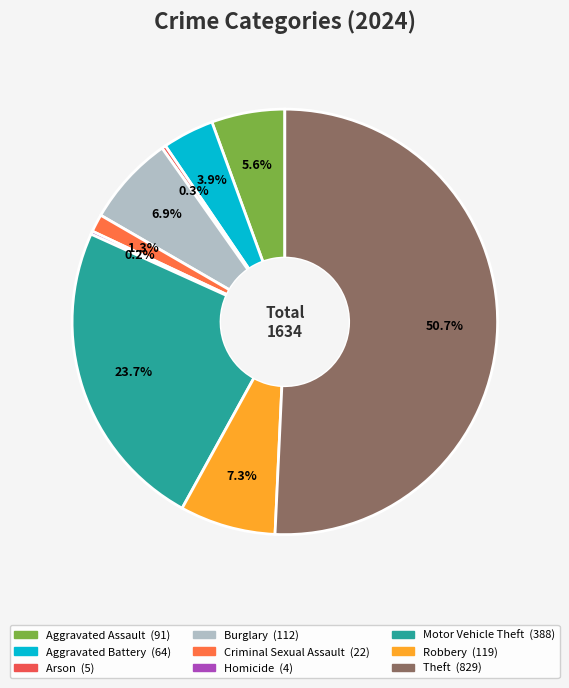

To the nearest percent, what is the difference between the Criminal Sexual Assault and Robbery slice percentages?

6%